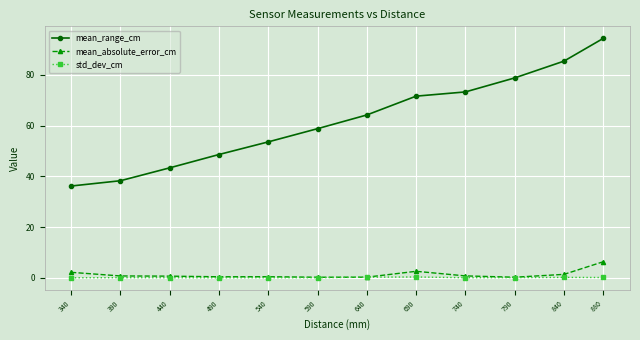

Does the chart have visible grid lines?

Yes